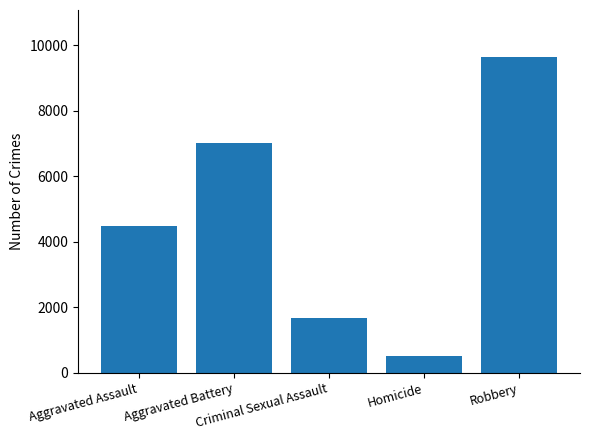

Are the bars grouped side by side (vs. stacked)?

No